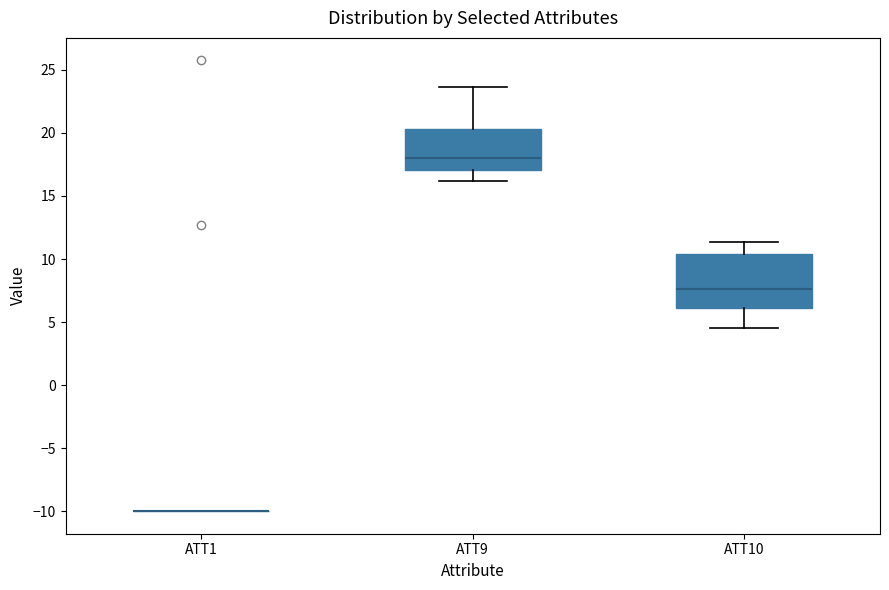

Reading left to right, read every box against the y-axis: the position of its median line, the range the box covers, and the ends of its whiskers. The values are not printed on the chart, so give them approximately, as read against the axis.

ATT1: box collapsed to a line at -10.0, whiskers -10.0 to -10.0
ATT9: median 18.0, box 17.0 to 20.5, whiskers 16.0 to 23.5
ATT10: median 7.5, box 6.0 to 10.5, whiskers 4.5 to 11.5